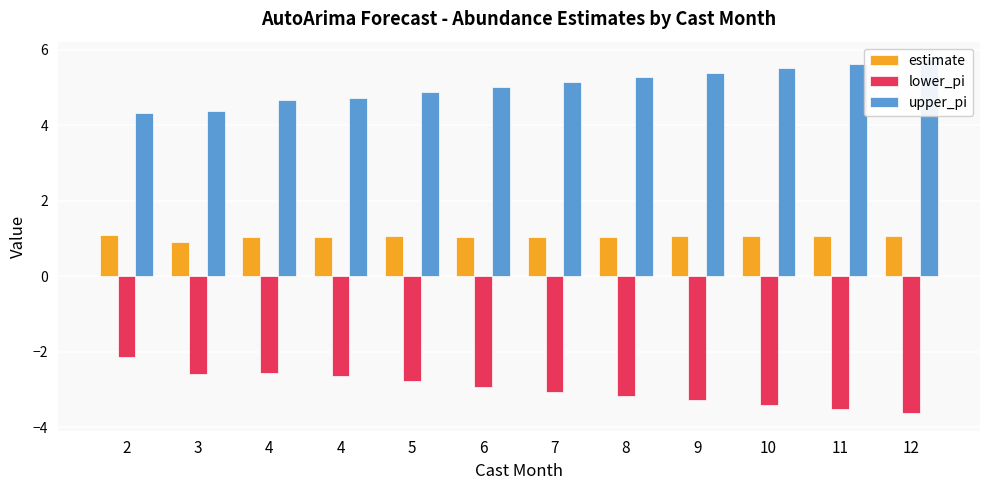

What is the difference between the highest and lowest values at 8?

8.4